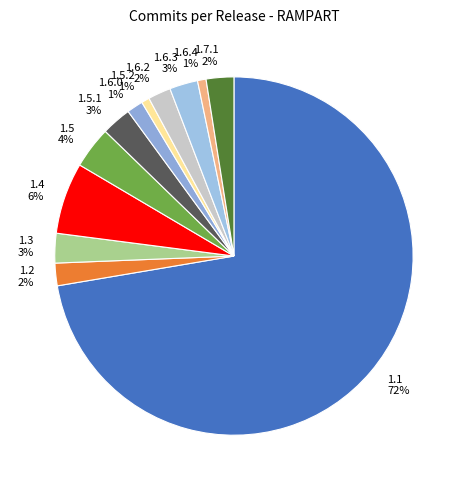

To the nearest percent, what percentage of the pie is 1.7.1?

2%